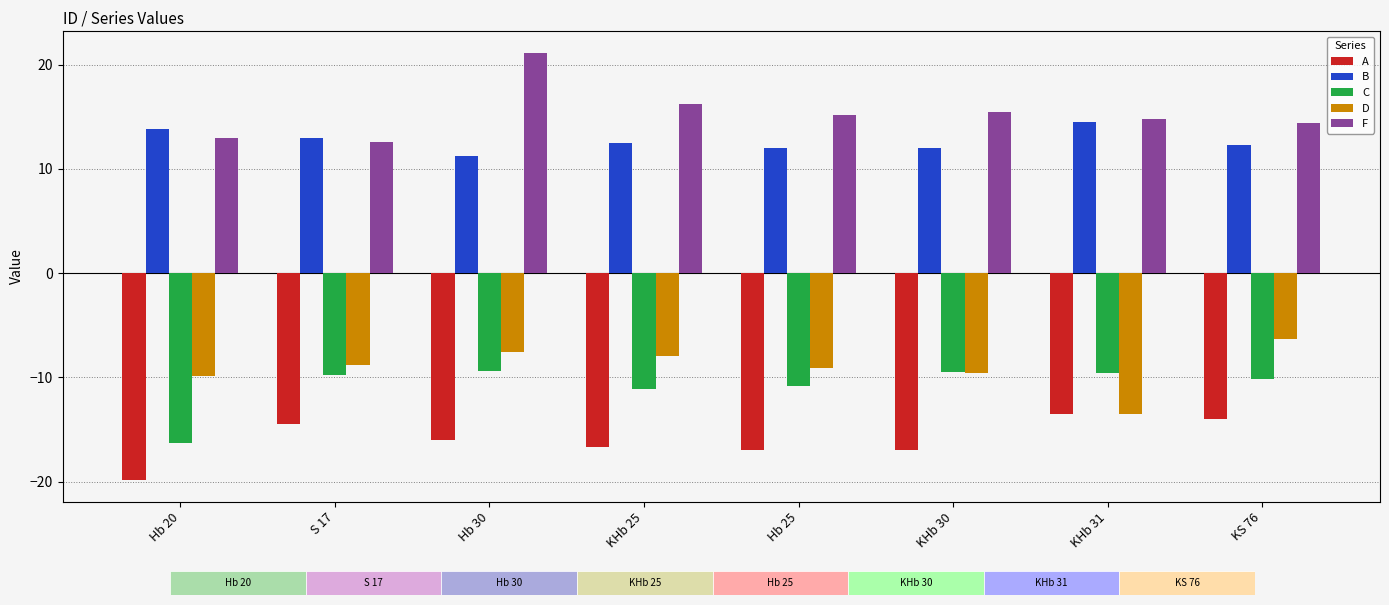

What position from the right is KHb 25?

5